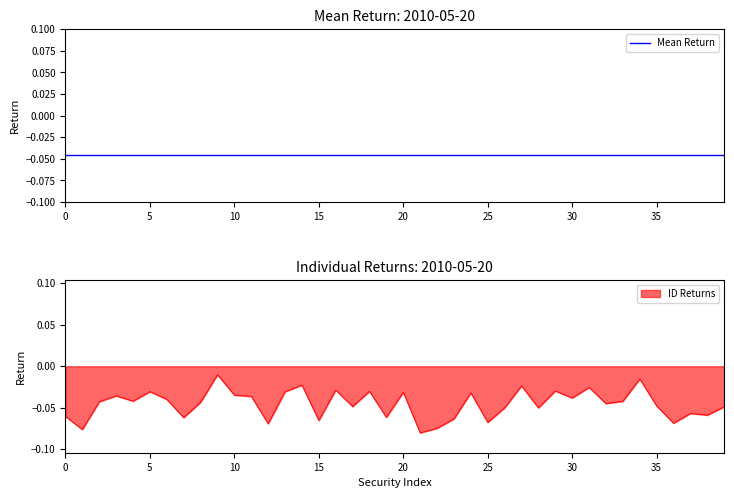

True or false: the data shows -0.0 at 30.

False